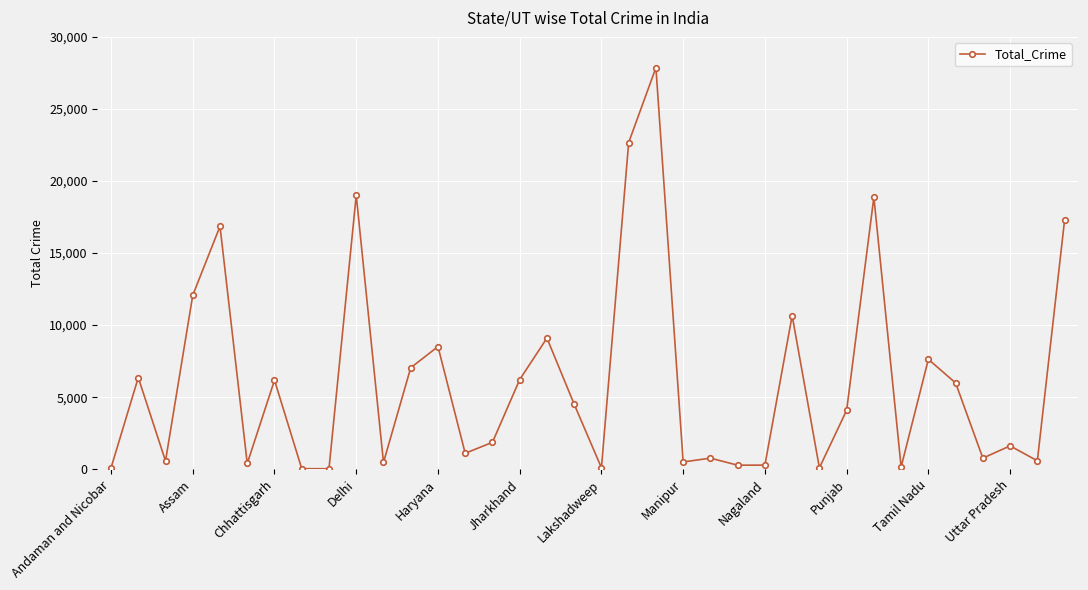

What is the sum of all values?

220718